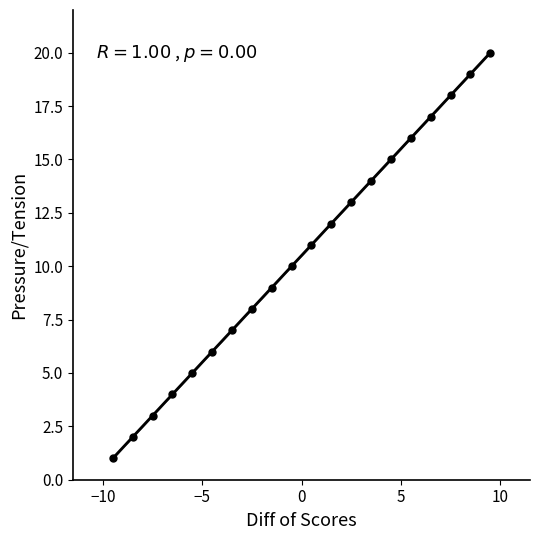

What is the range of Y values (max minus min)?

19